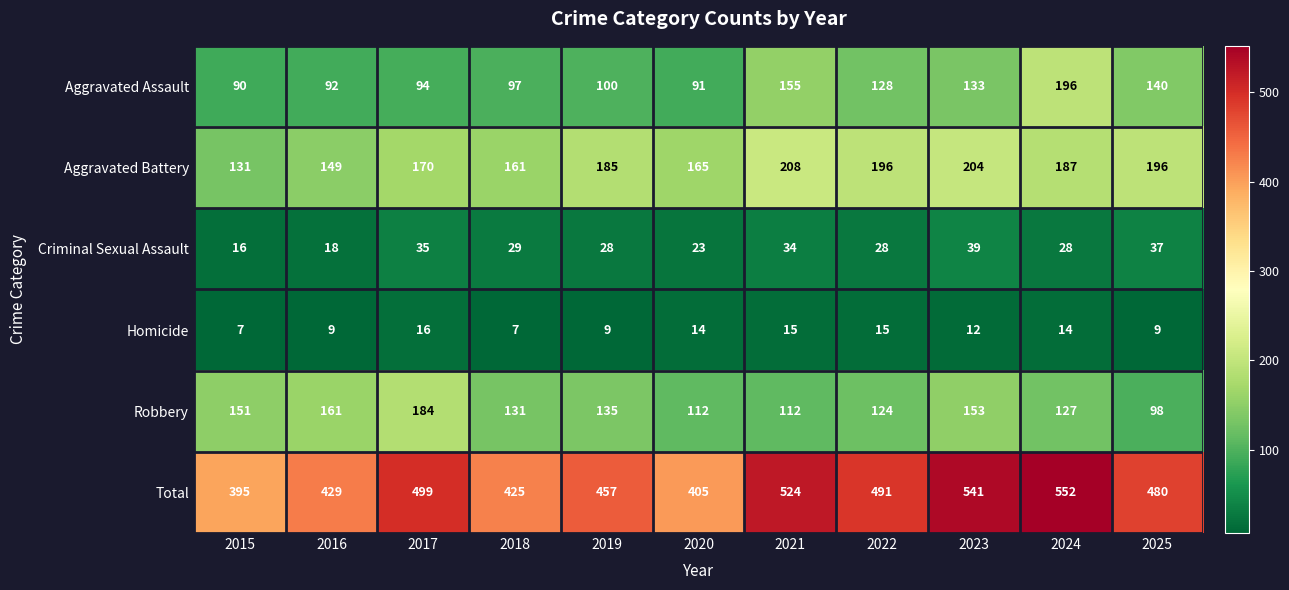

How many values in the Homicide series are below 12?

5